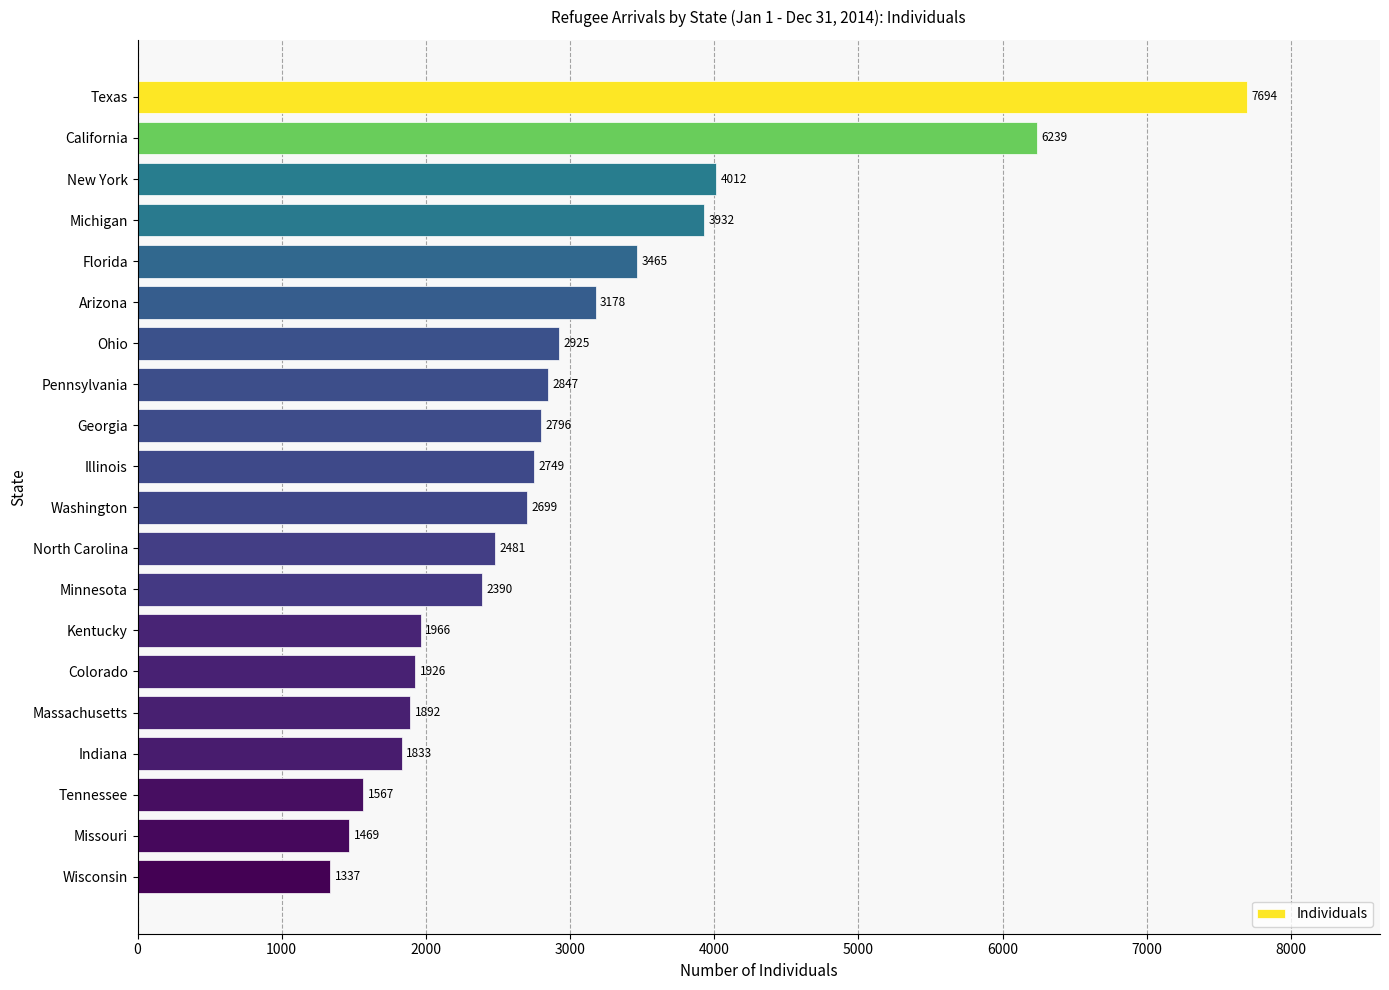

What is the change in value from North Carolina to Wisconsin?

-1144